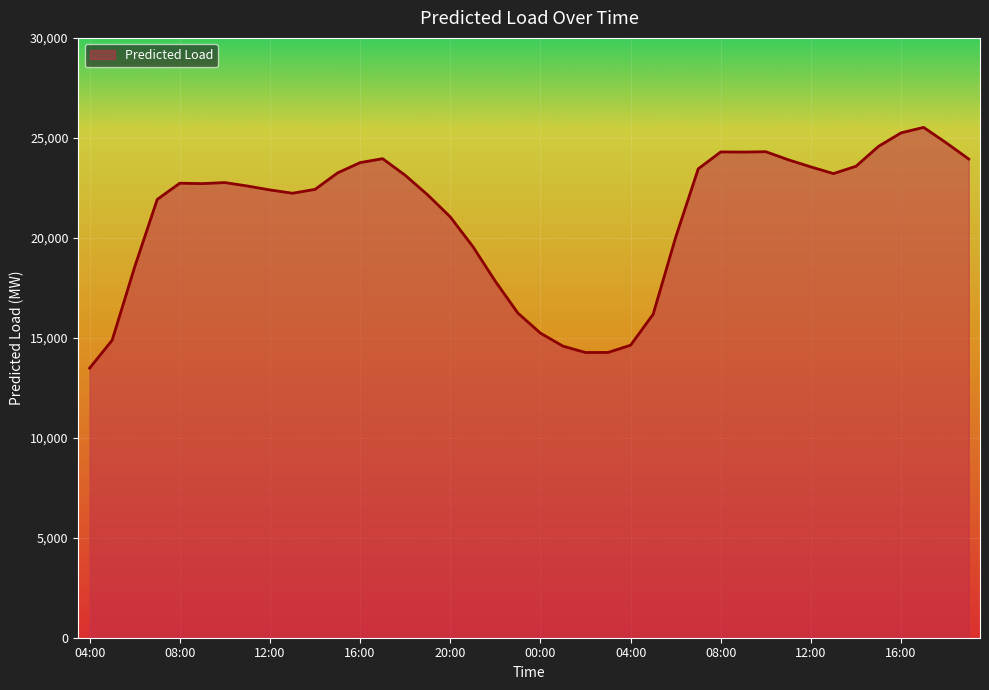

How many values exceed 22712?

20